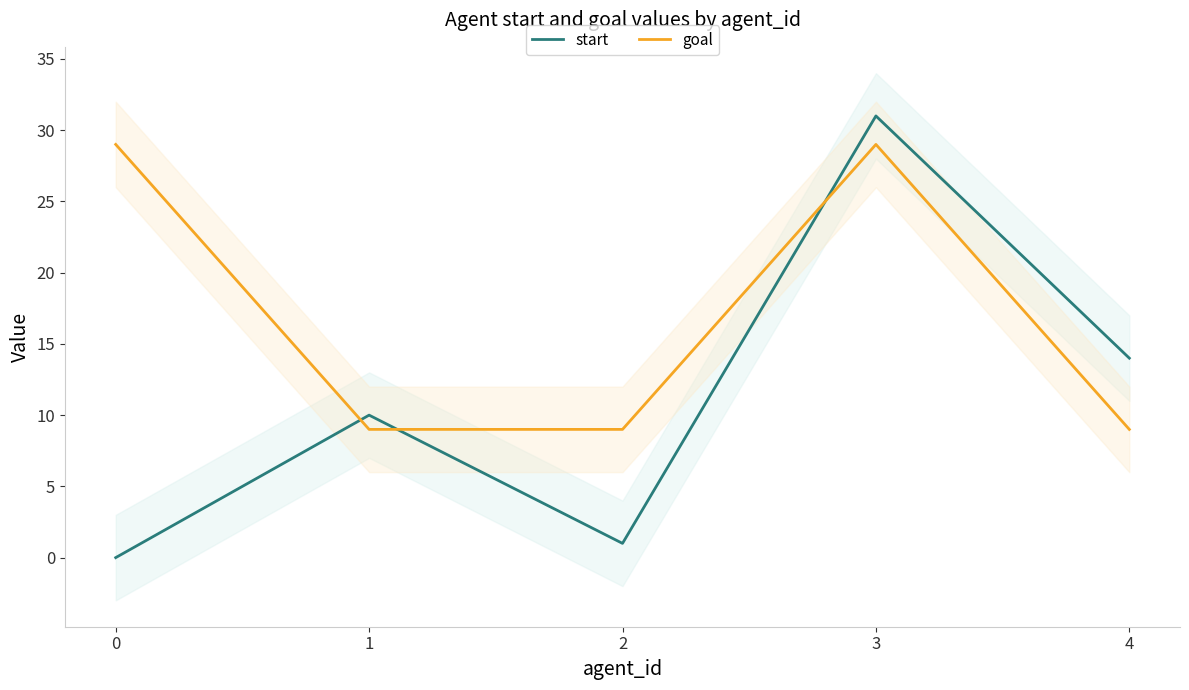

Which has a higher value, 1 or 0?

1